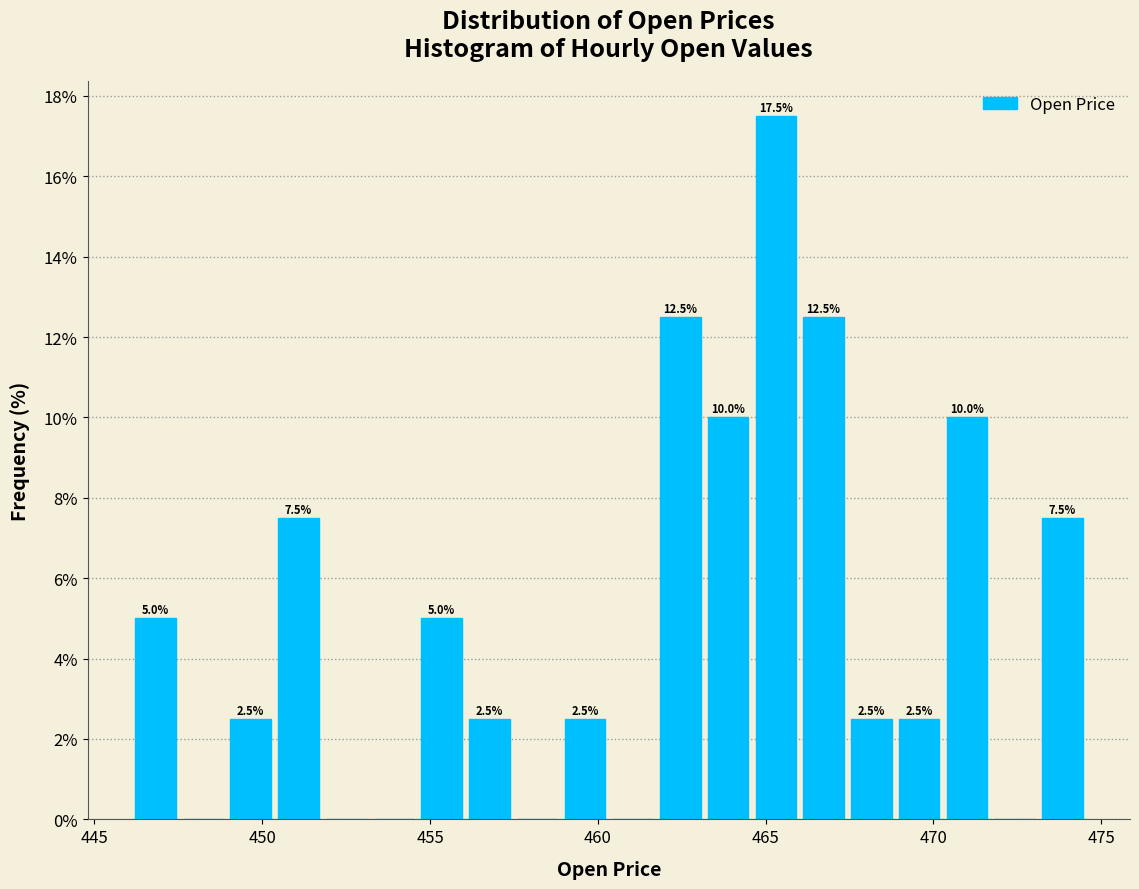

Read against the x-axis, roughly where is the centre of the tallest bar?

465.5